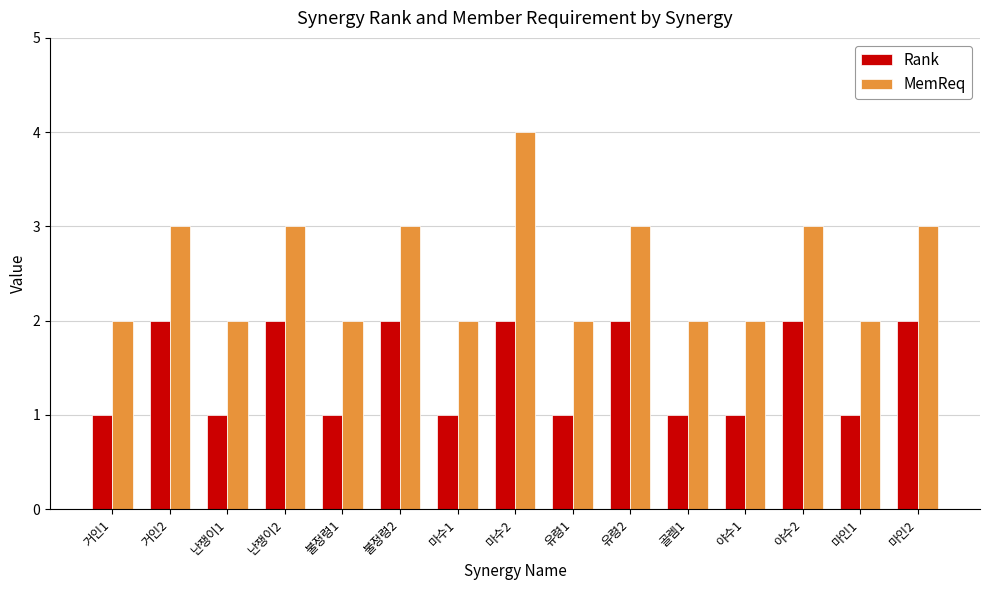

What is the difference between the highest and lowest values at 불정령2?

1